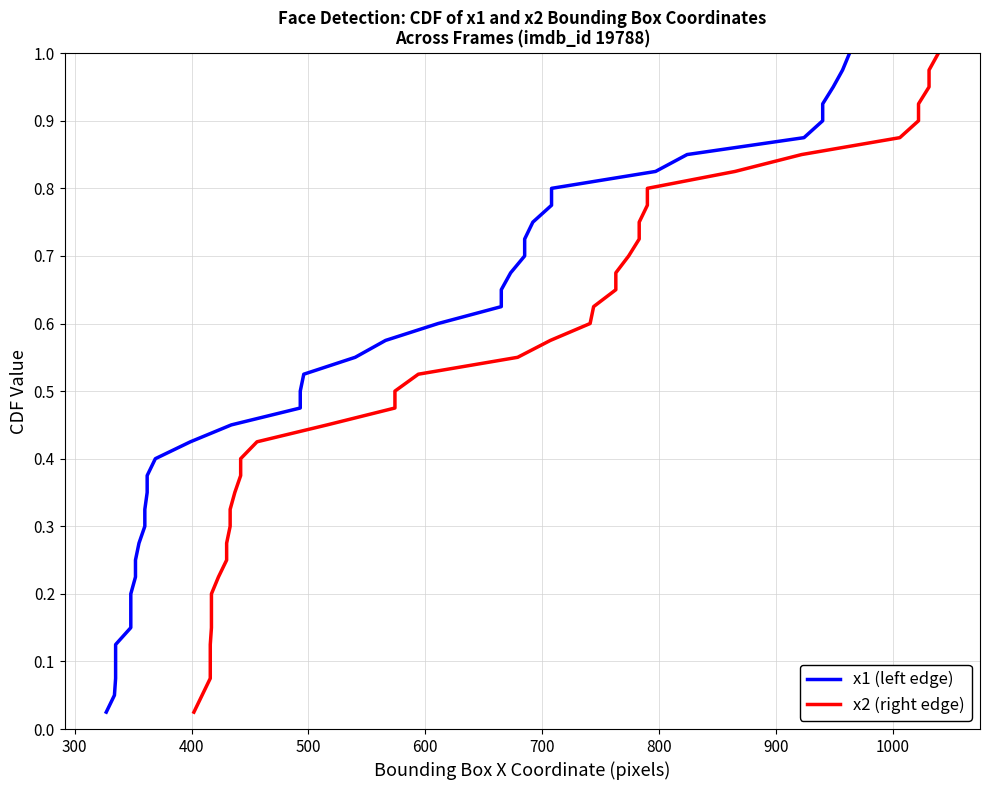

Reading left to right, what are all the values shown in this chart?

x1 (left edge): 0.0	0.1	0.1	0.1	0.1	0.1	0.2	0.2	0.2	0.2	0.3	0.3	0.3	0.3	0.4	0.4	0.4	0.5	0.5	0.5	0.5	0.6	0.6	0.6	0.6	0.7	0.7	0.7	0.7	0.8	0.8	0.8	0.8	0.8	0.9	0.9	0.9	0.9	1.0	1.0
x2 (right edge): 0.0	0.1	0.1	0.1	0.1	0.1	0.2	0.2	0.2	0.2	0.3	0.3	0.3	0.3	0.4	0.4	0.4	0.5	0.5	0.5	0.5	0.6	0.6	0.6	0.6	0.7	0.7	0.7	0.7	0.8	0.8	0.8	0.8	0.8	0.9	0.9	0.9	0.9	1.0	1.0